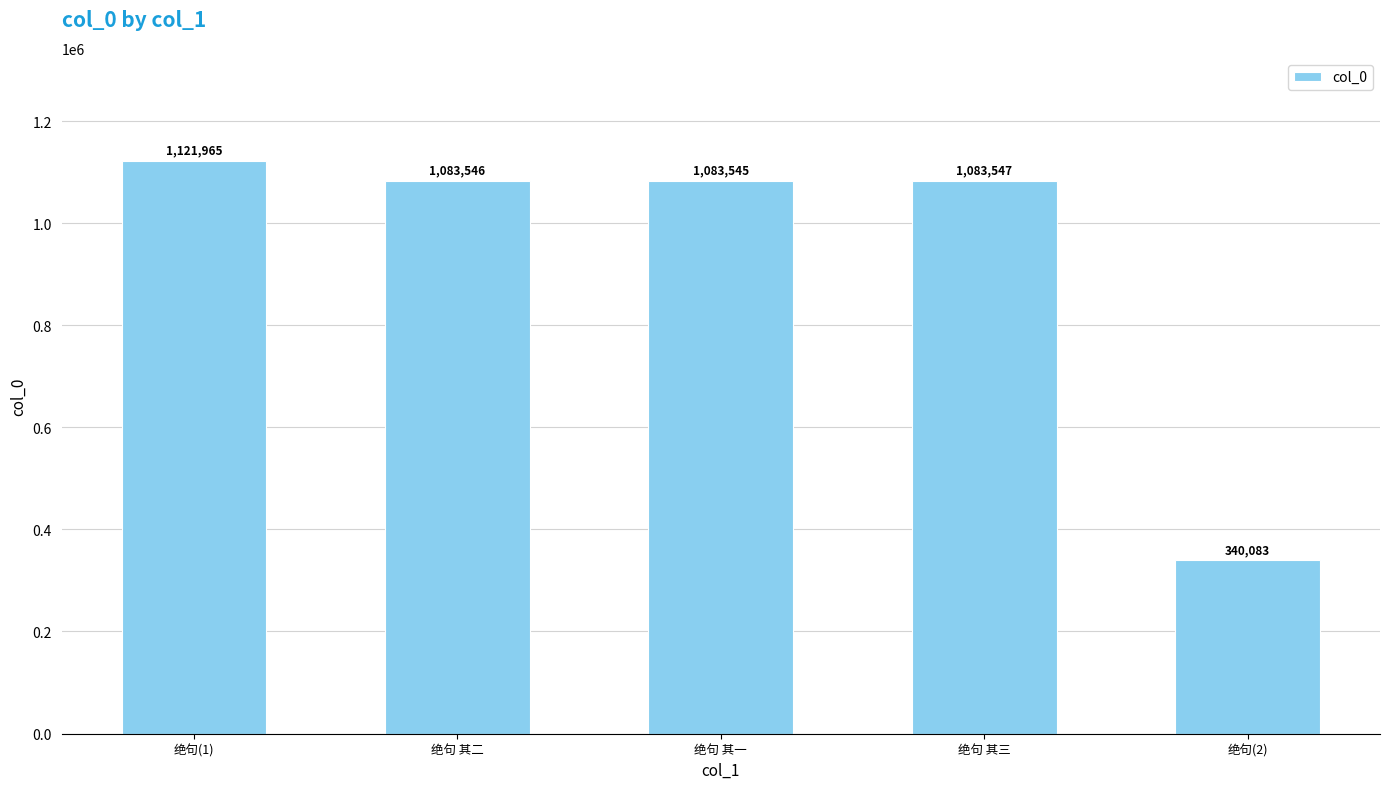

What is the maximum value shown in the chart?

1121965